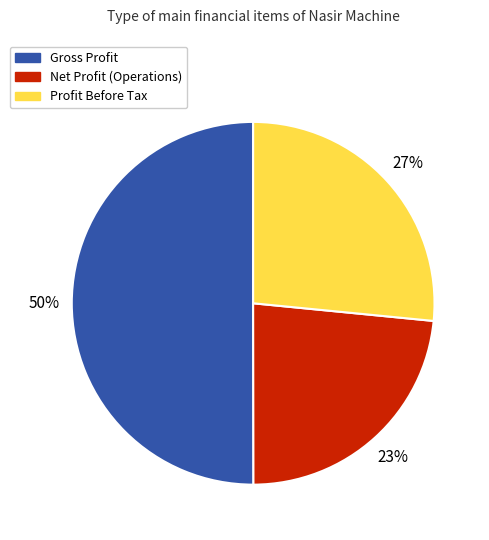

To the nearest percent, what is the difference between the largest and smallest slice percentages?

27%